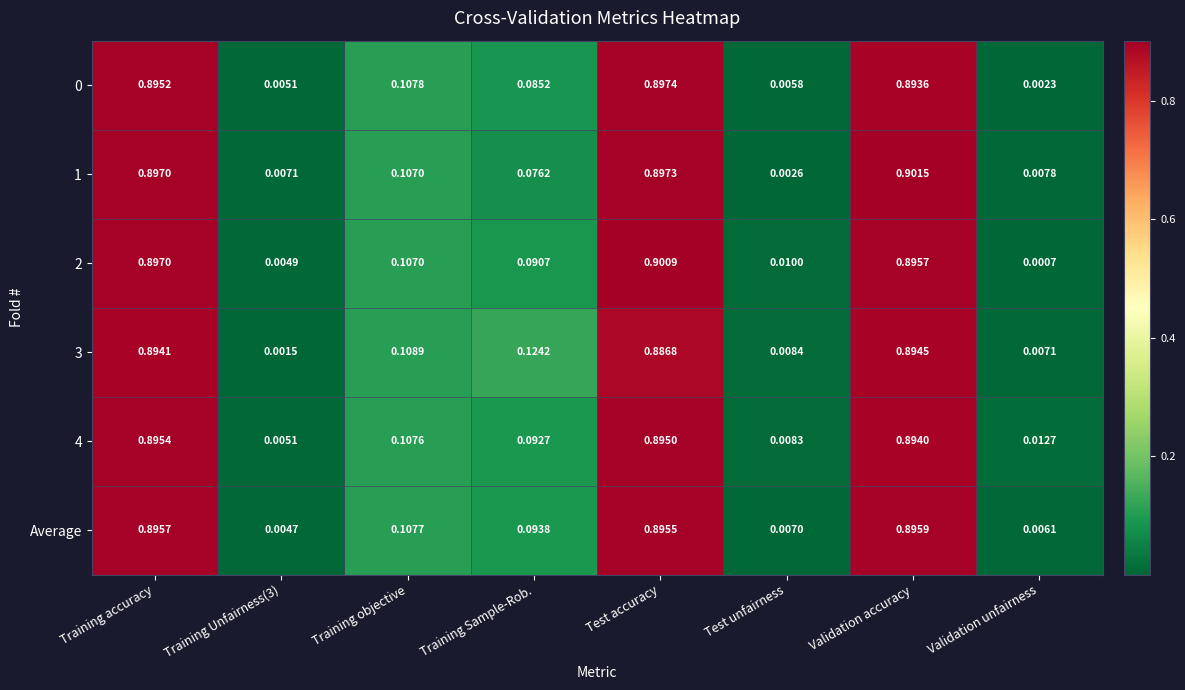

Which series has the widest spread of values?

2